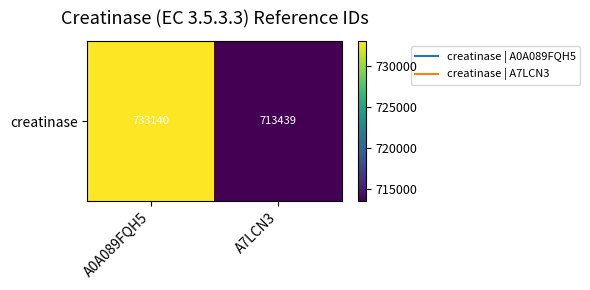

Count the values in the range 713439 to 733140.

2